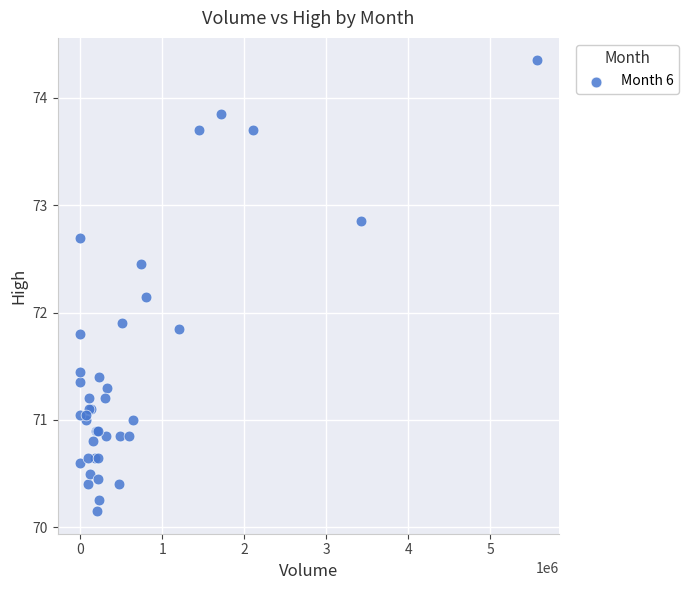

What Y value in the scatter plot is closest to 72?

71.9